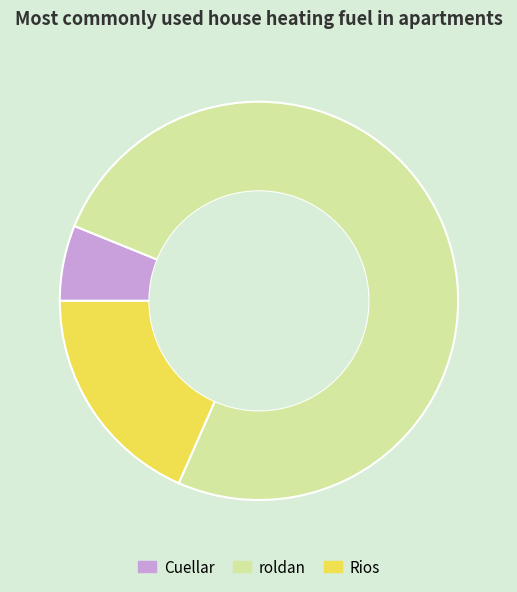

Is it true that roldan is 75% of the pie?

True